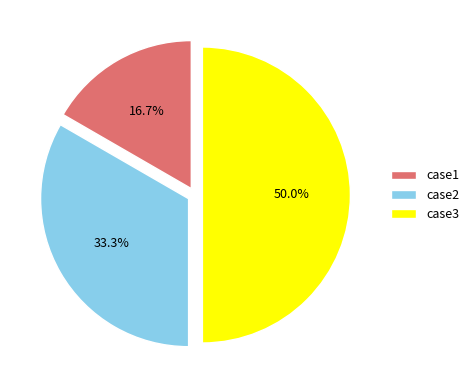

Is case2 the majority of the pie?

No